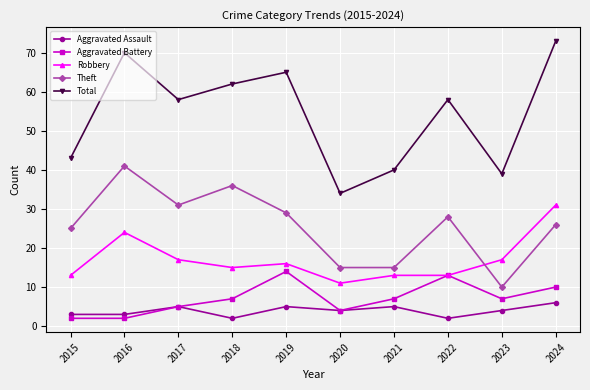

True or false: Theft has more than 0 interior local peaks.

True